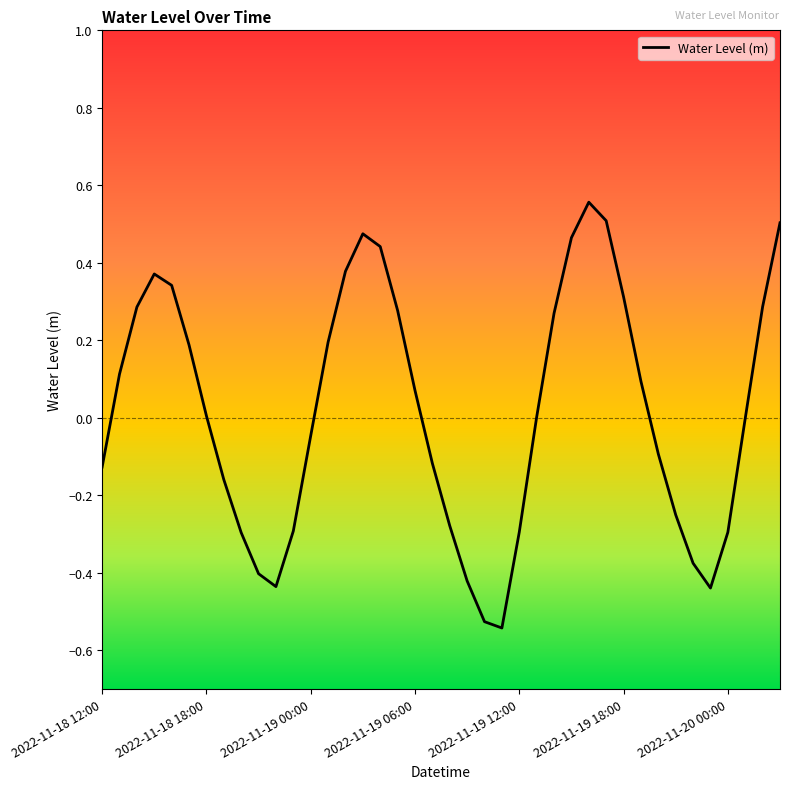

What is the difference between the maximum and minimum values?

1.1